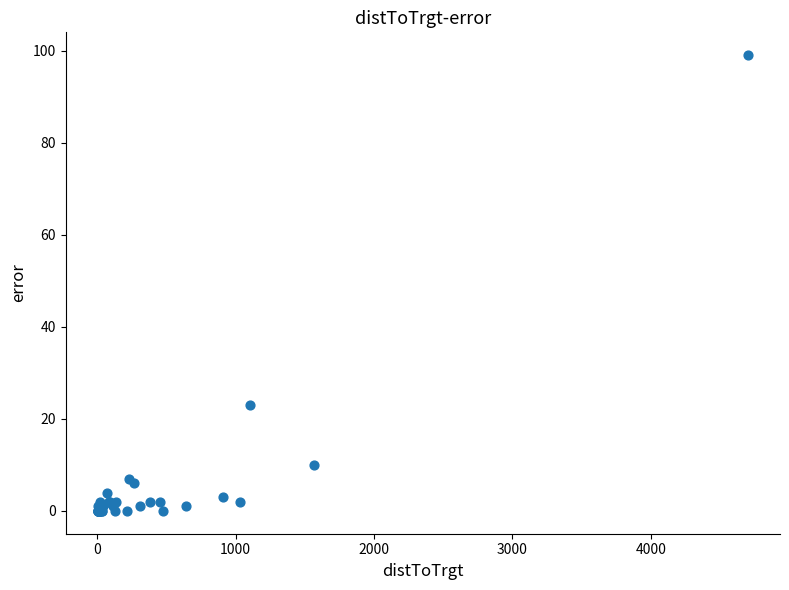

What Y value in the scatter plot is closest to 49?

23